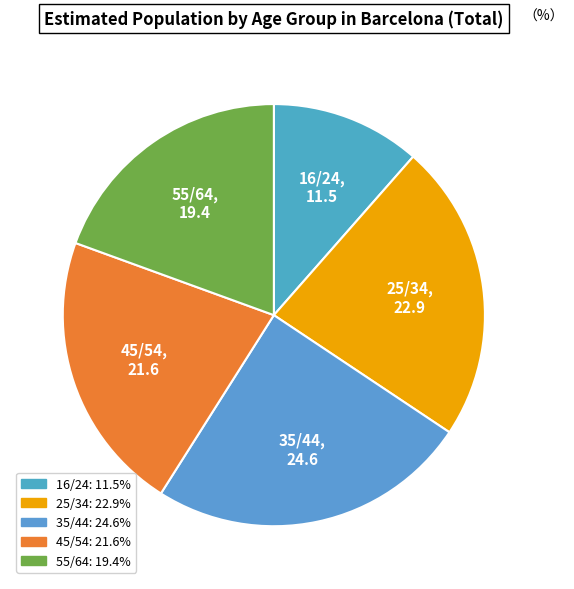

Approximately how many times larger is the value at 55/64 compared to 45/54?

0.9